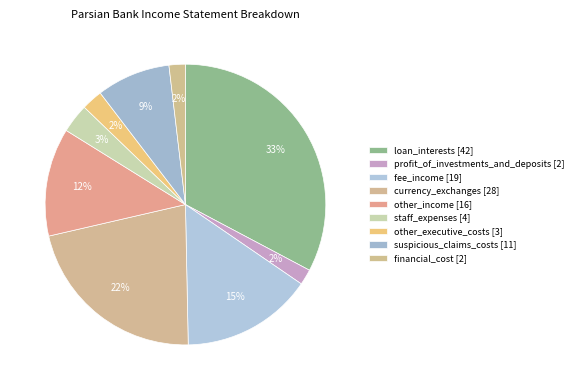

Count the number of slices in the pie.

9